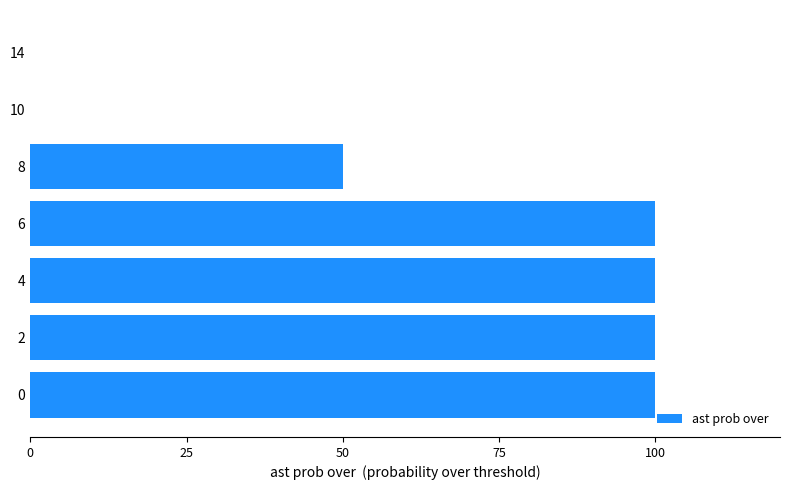

Are the bars grouped side by side (vs. stacked)?

No